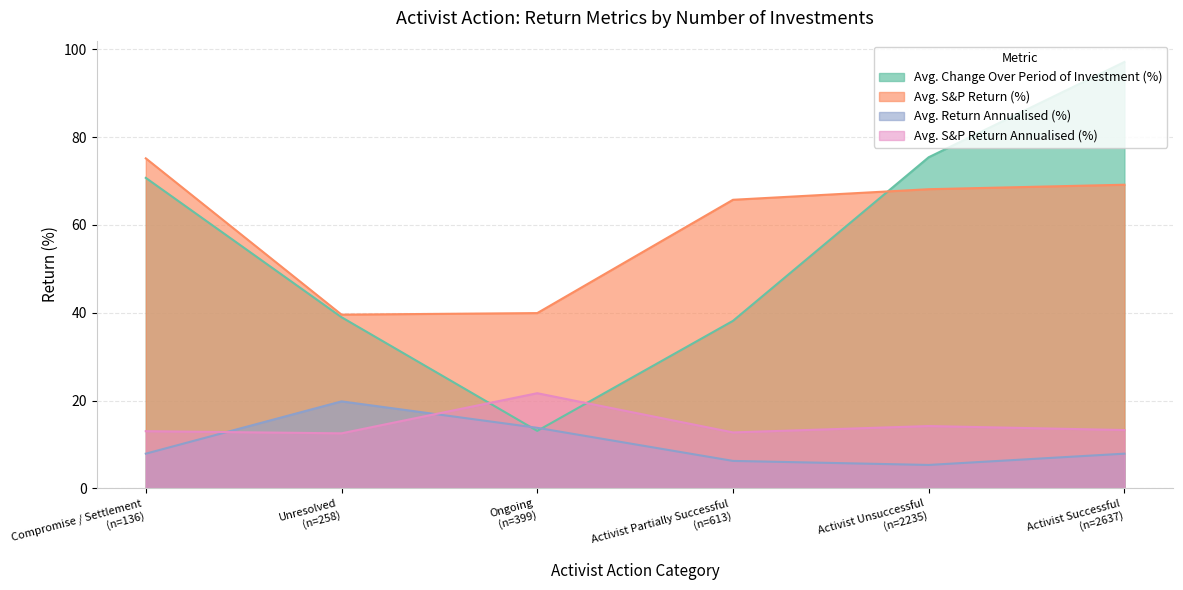

How many values in the Avg. Change Over Period of Investment (%) series are below 70?

3